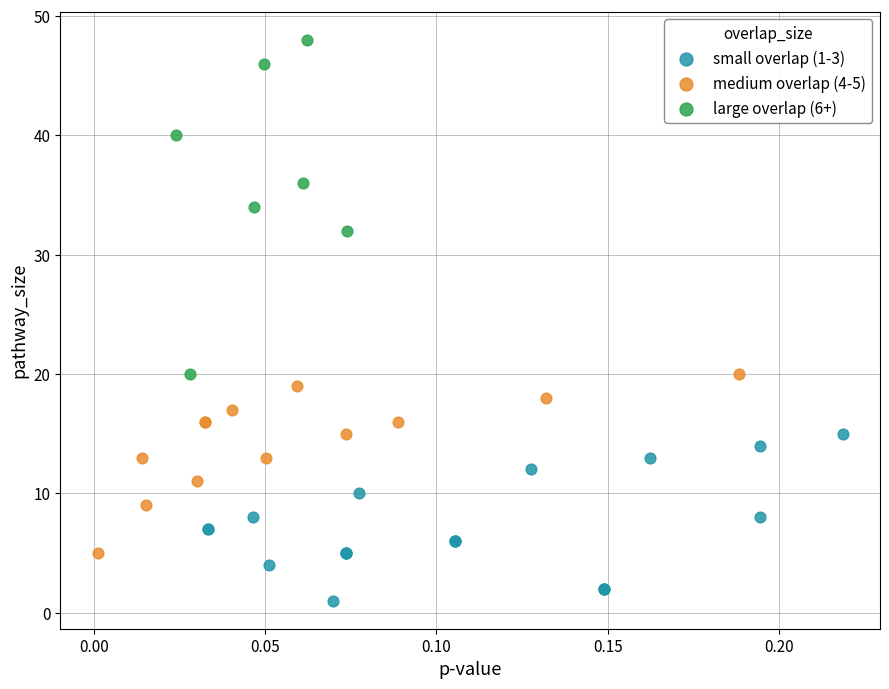

Which series reaches the minimum Y coordinate?

small overlap (1-3)